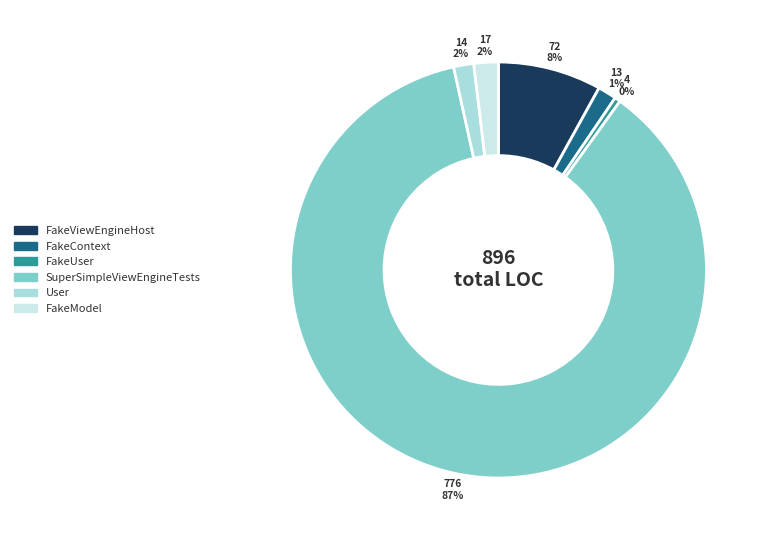

Does any single category account for the majority?

Yes